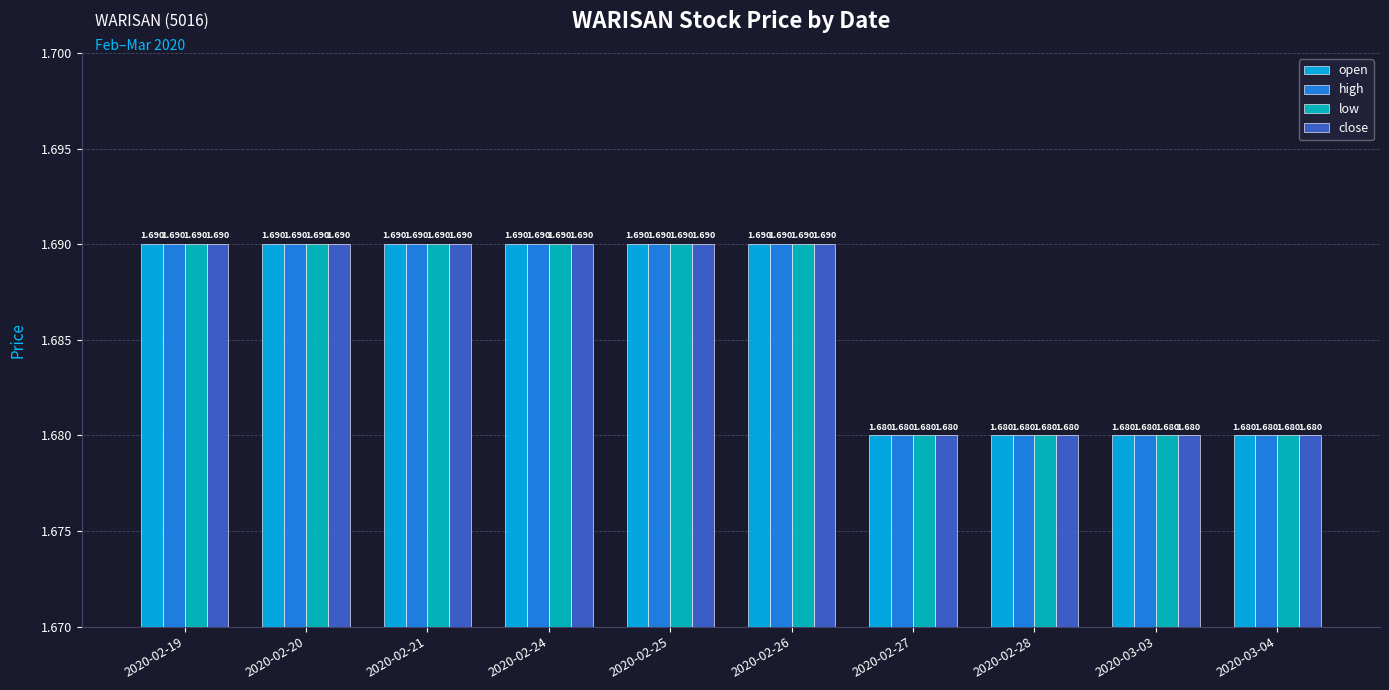

Count the close values in the range 1 to 2.

10